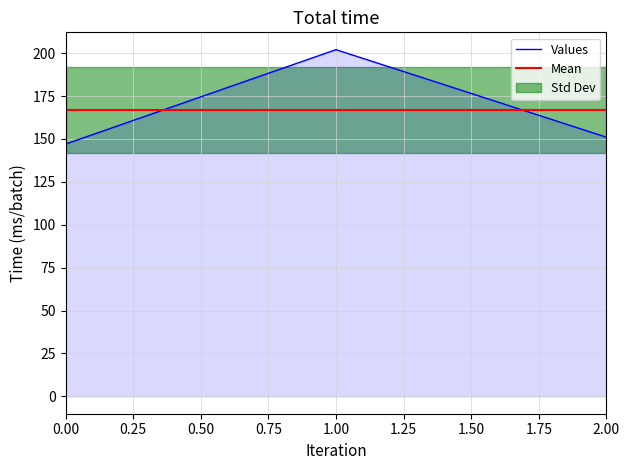

Reading left to right, what are all the values shown in this chart?

147	202	151